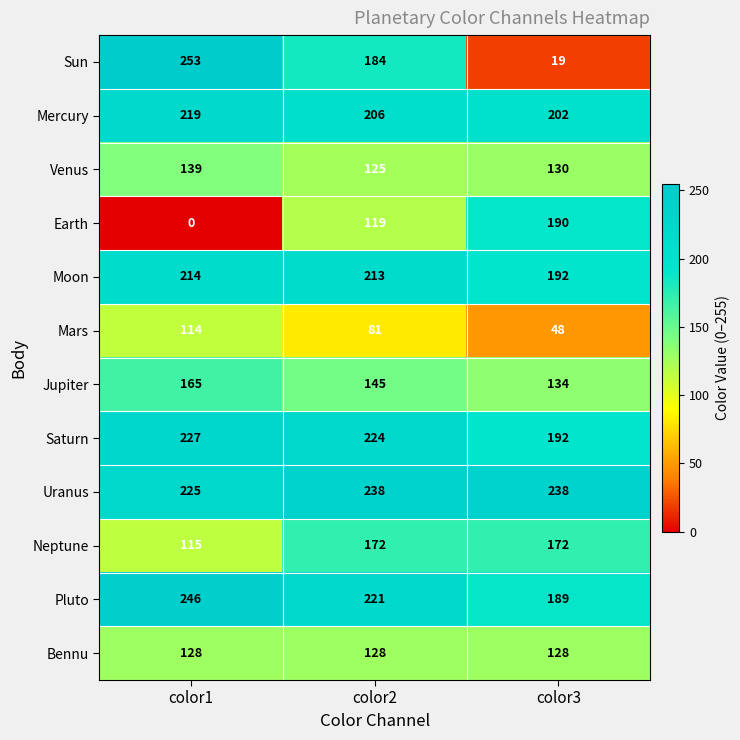

Where does the Moon series first go above 213?

color1